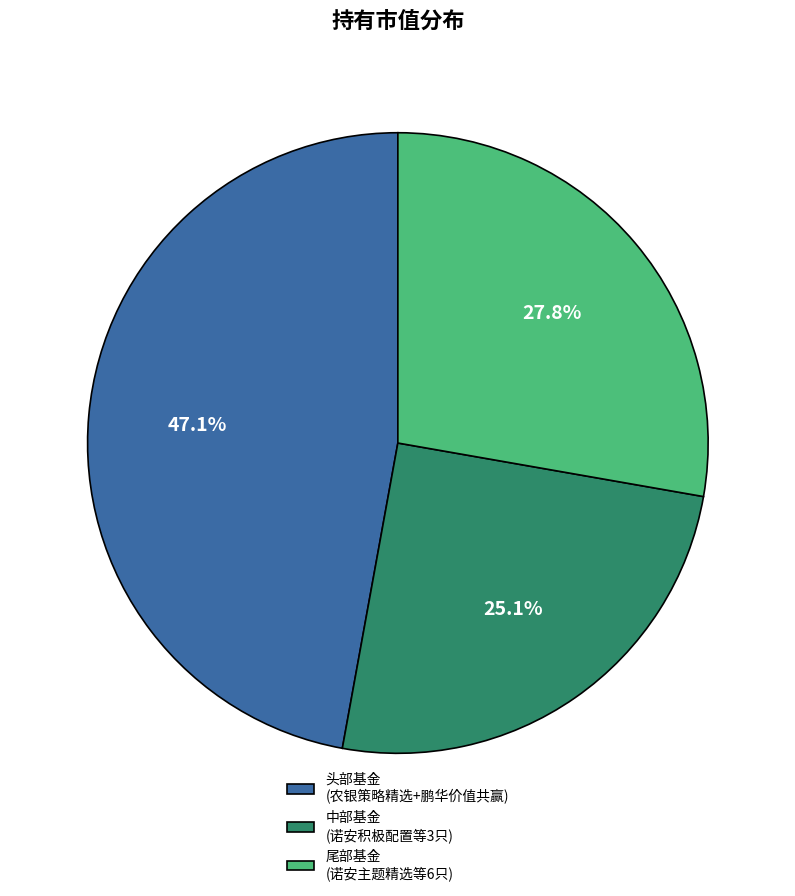

Rank the categories by value from lowest to highest.

中部基金 (诺安积极配置等3只), 尾部基金 (诺安主题精选等6只), 头部基金 (农银策略精选+鹏华价值共赢)